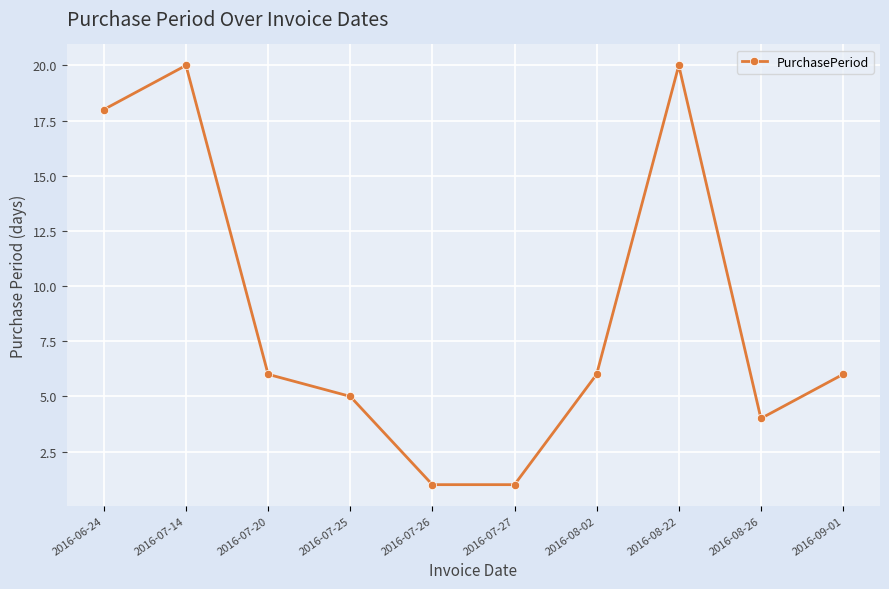

Does the chart display data point markers on the line(s)?

Yes